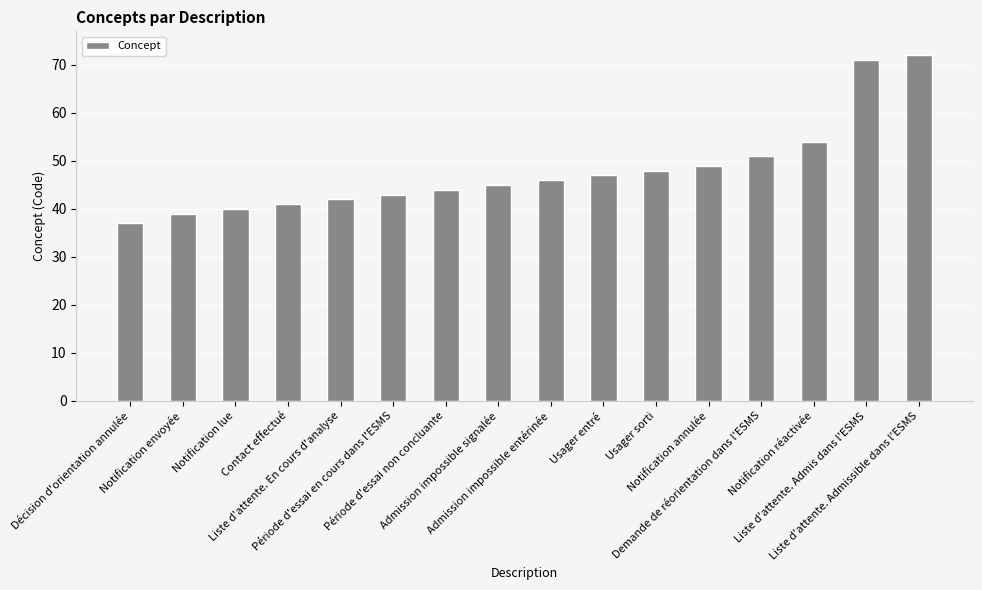

At which label is the value closest to 54?

Notification réactivée